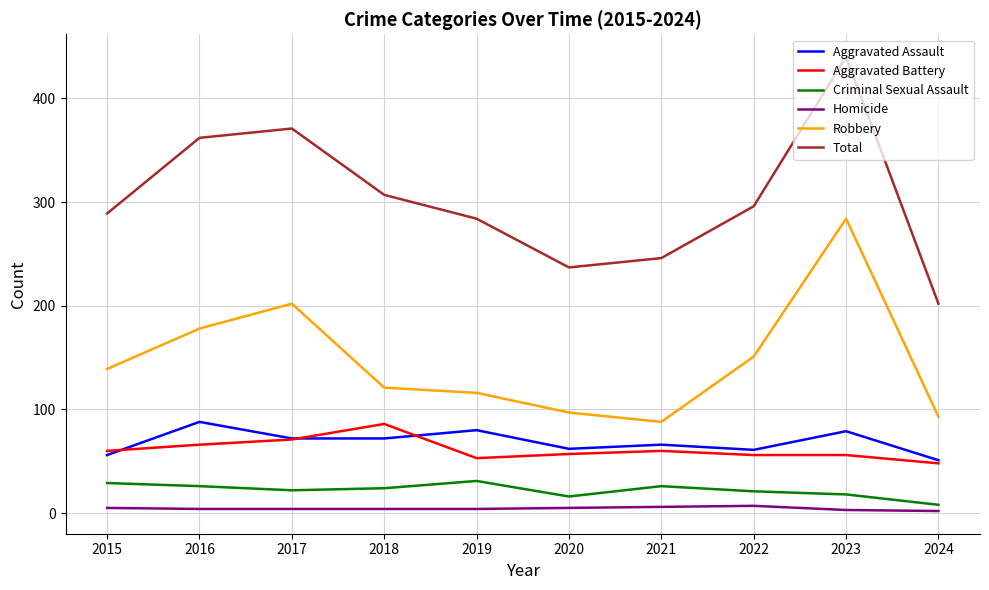

Which series has the largest range (max minus min)?

Total